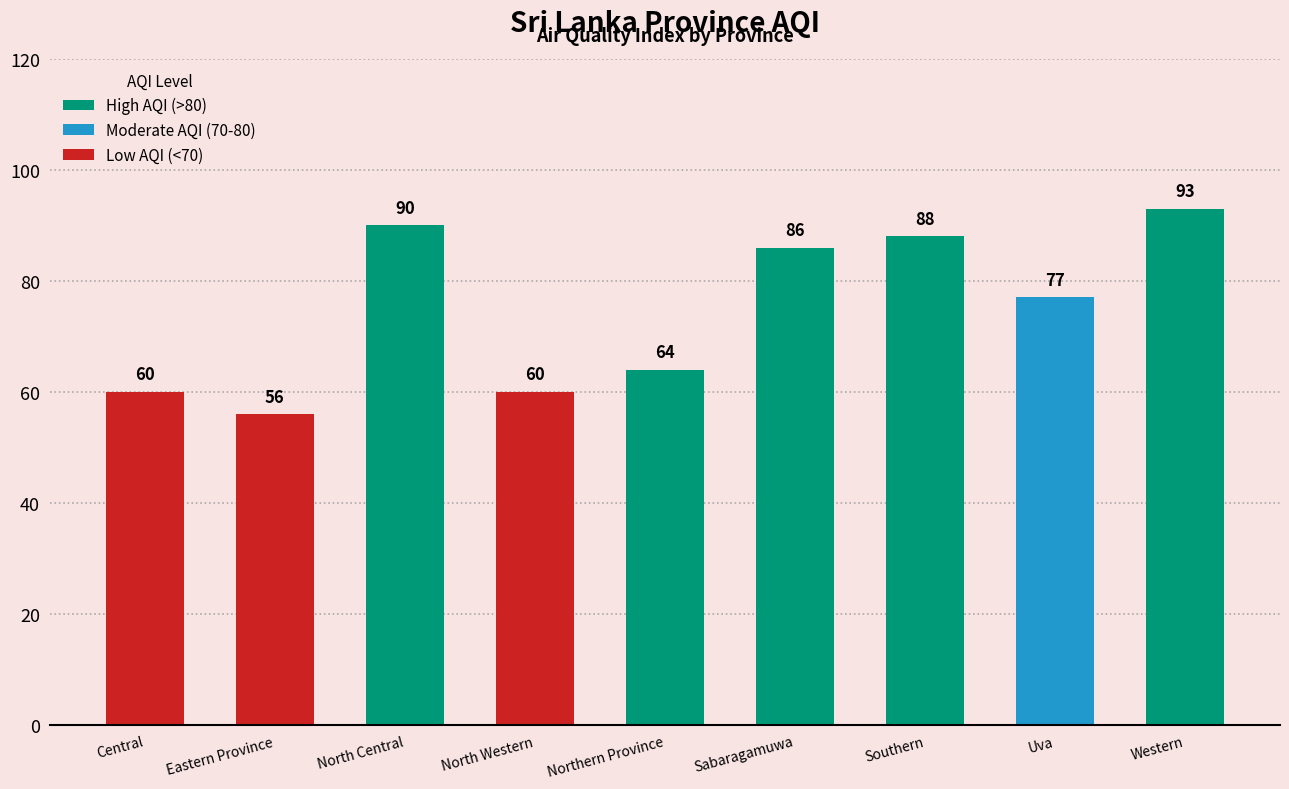

What position from the right is North Western?

6